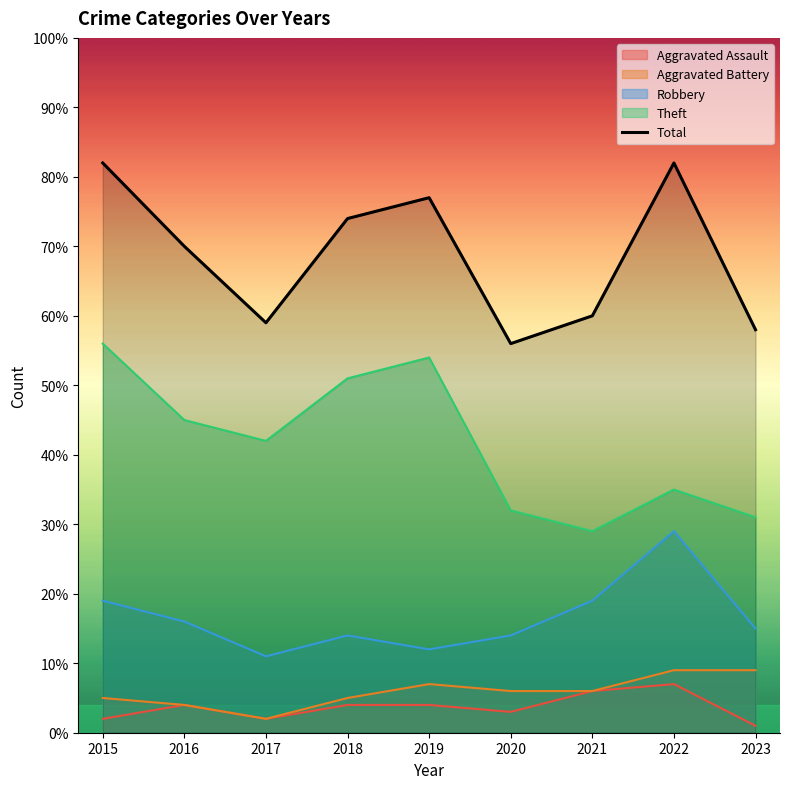

What is the average value?

69